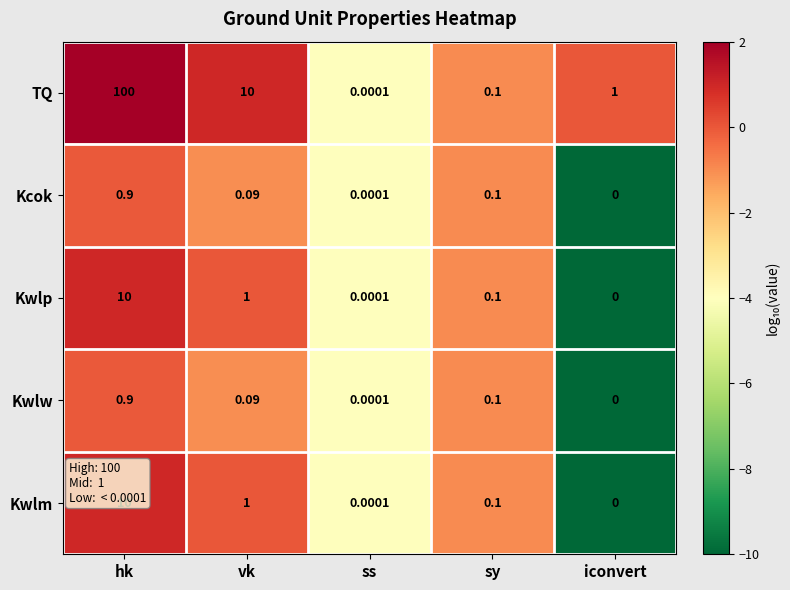

At which label is Kwlm closest to 5?

vk